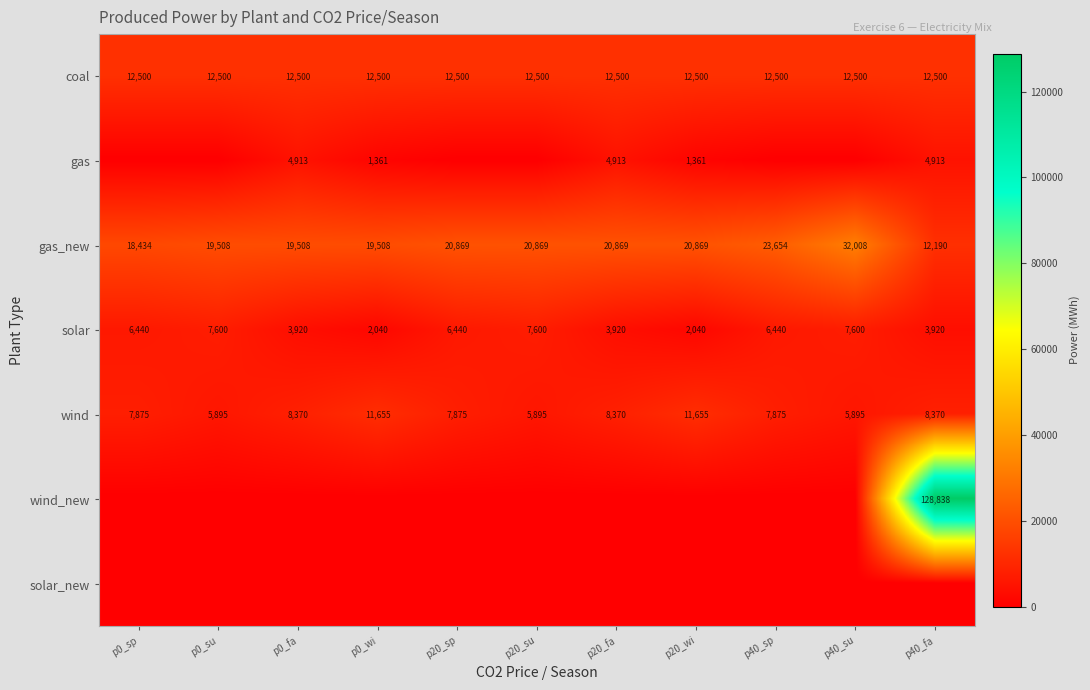

What is the average value of the solar series?

5269